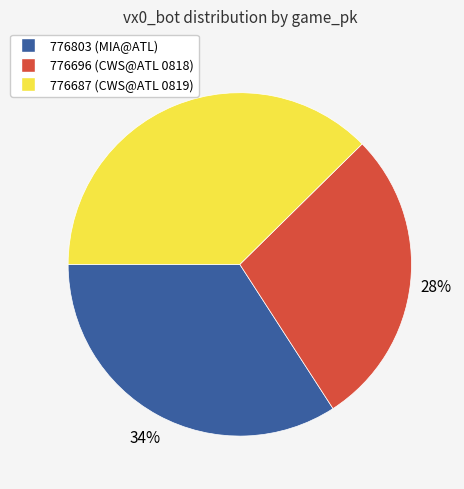

What percentage is the 776696 slice, to the nearest percent?

28%